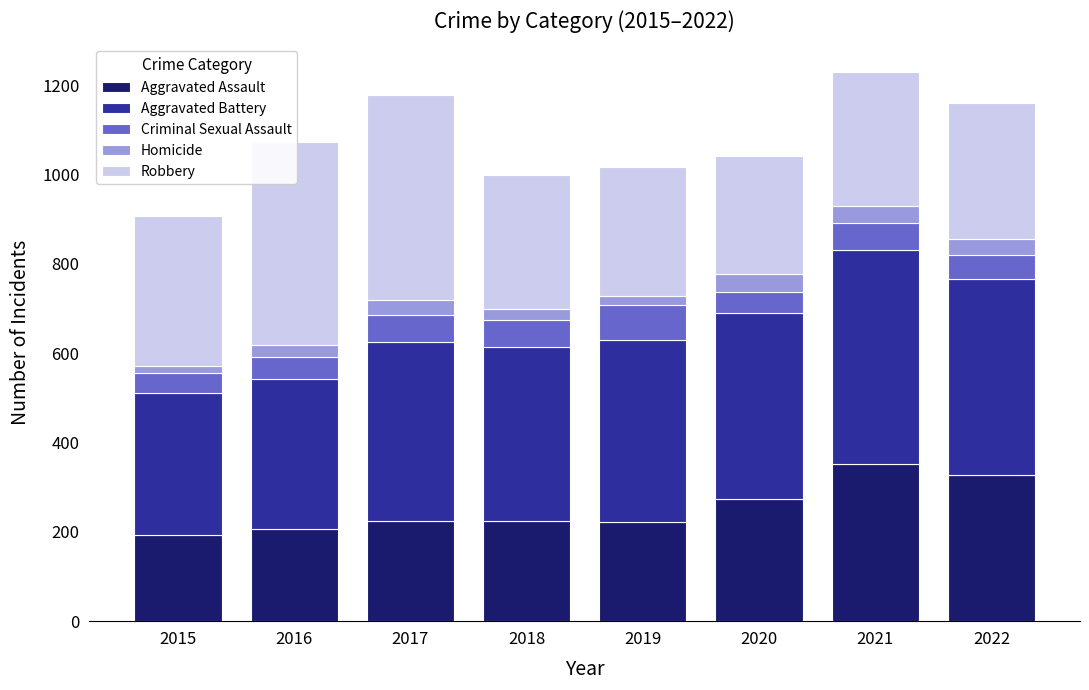

What is the total value across all series at 2021?

1230